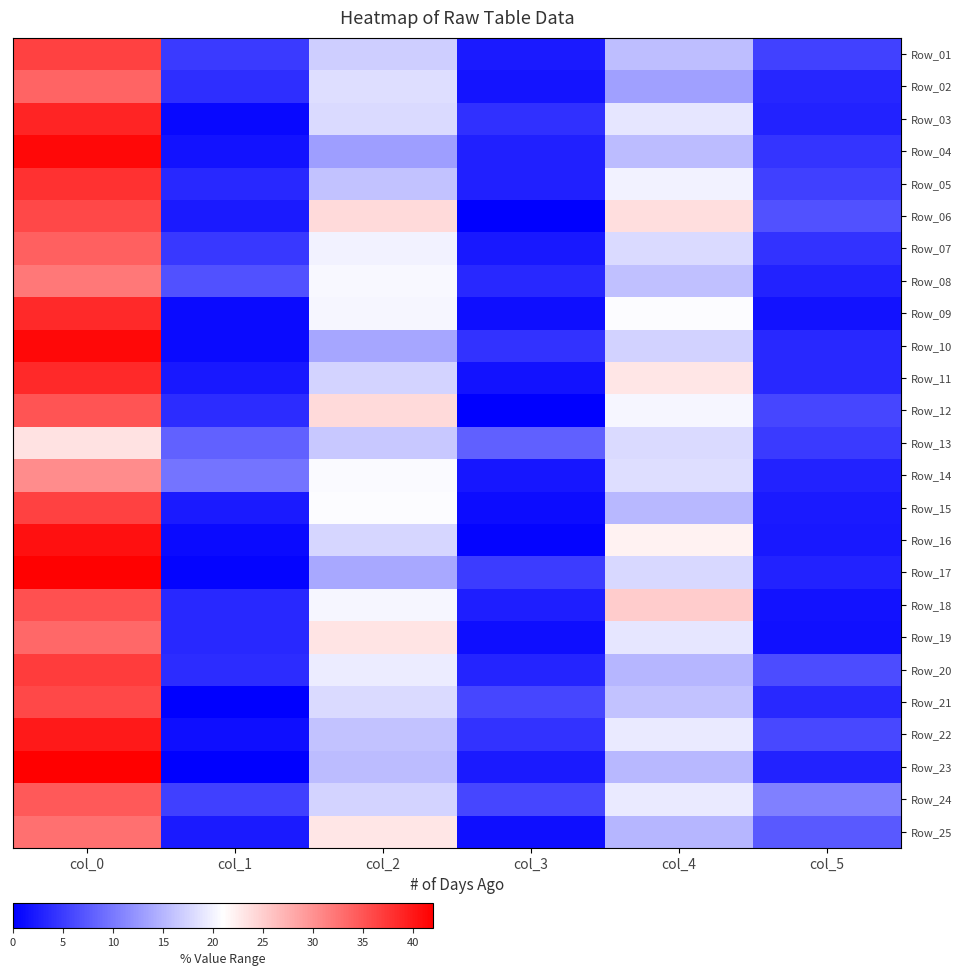

What is the difference between the highest and lowest values at col_2?

11.0